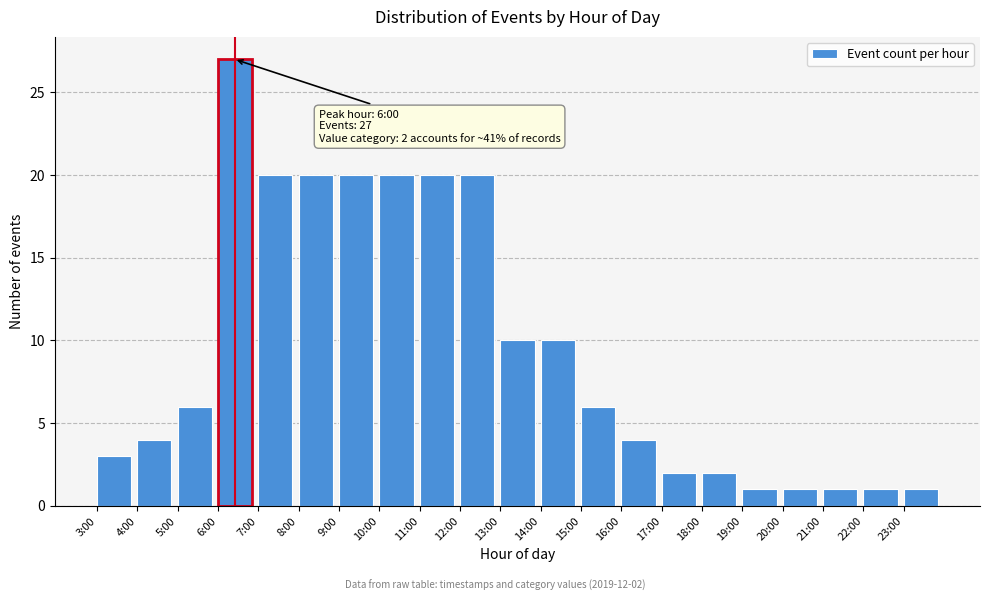

Reading left to right, what are all the values shown in this chart?

3	4	6	27	20	20	20	20	20	20	10	10	6	4	2	2	1	1	1	1	1